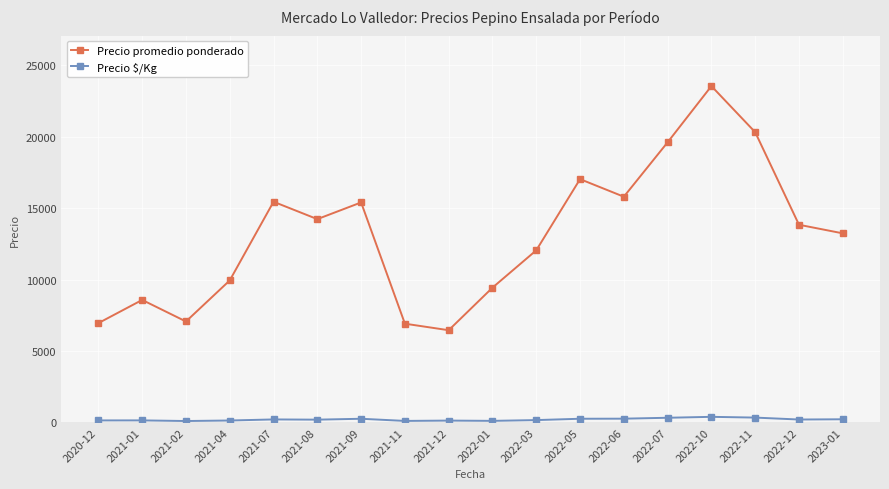

What is the label of the 16th point from the right?

2021-02